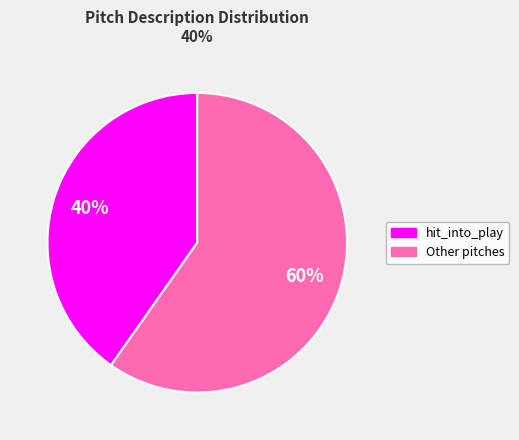

To the nearest percent, what is the difference between the largest and smallest slice percentages?

20%